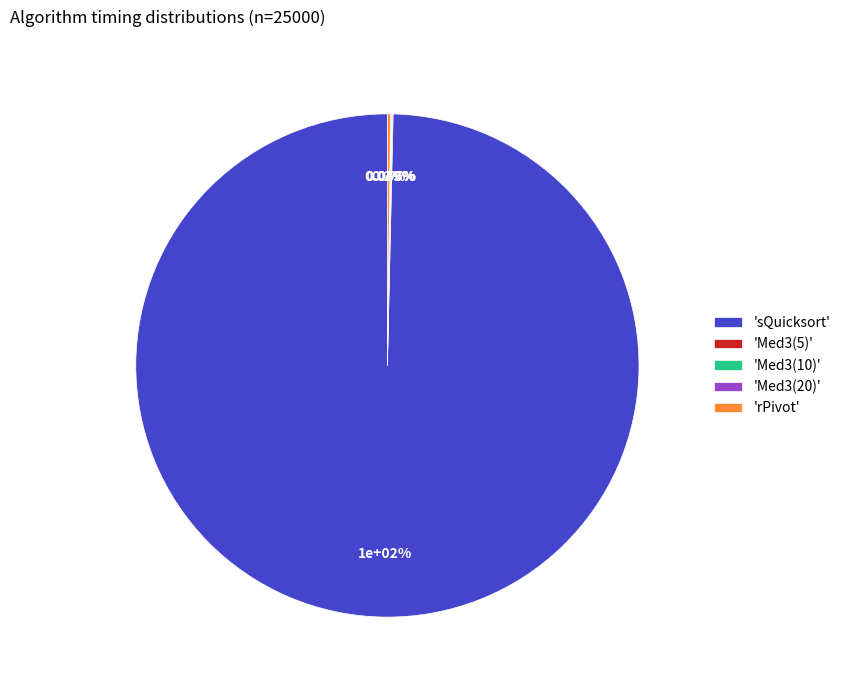

Is there any slice that represents more than half of the pie?

Yes